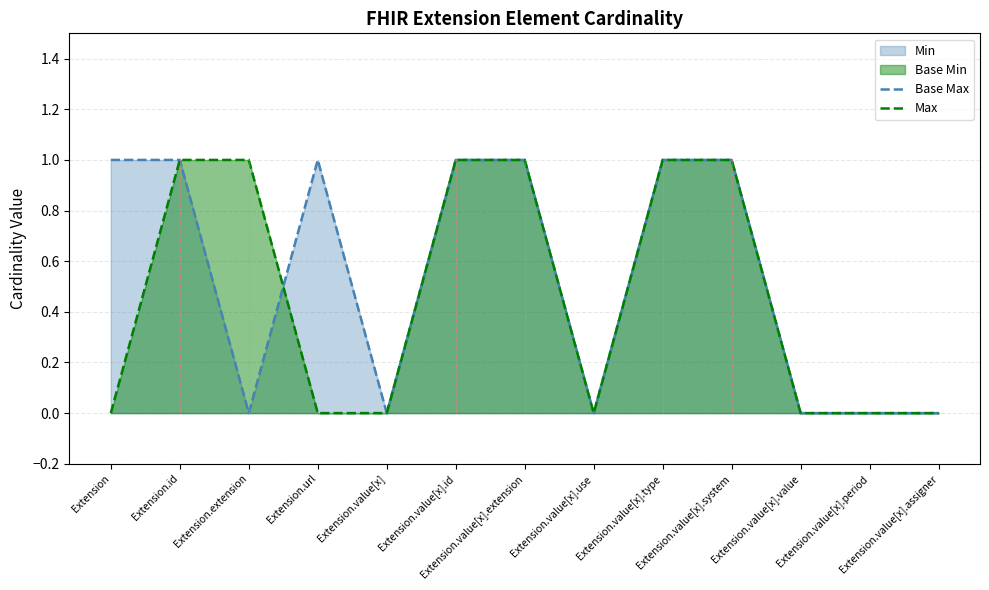

Reading right to left, what are all the values shown in this chart?

Base Max: 0	0	0	1	1	0	1	1	0	1	0	1	1
Max: 0	0	0	1	1	0	1	1	0	0	1	1	0